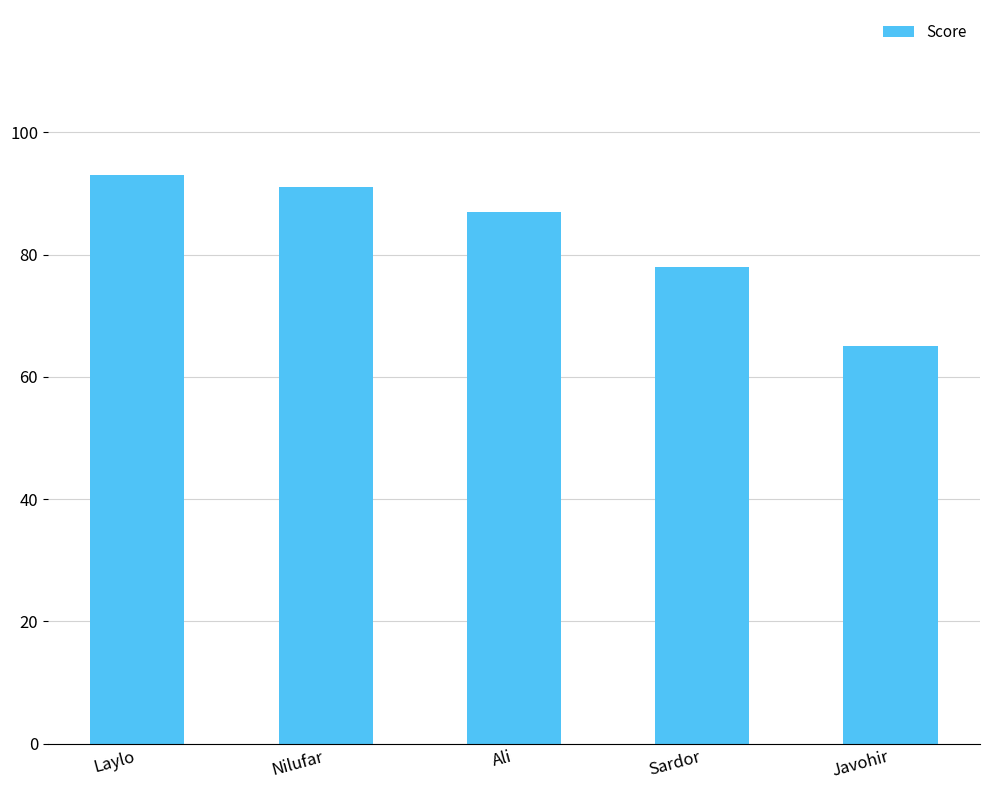

How many bars are there in total?

5